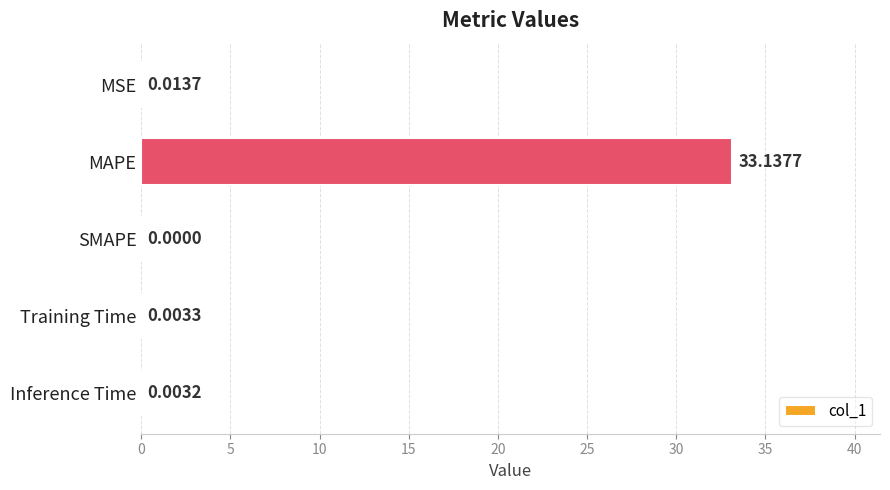

At which category does the chart reach its peak across all series?

MAPE